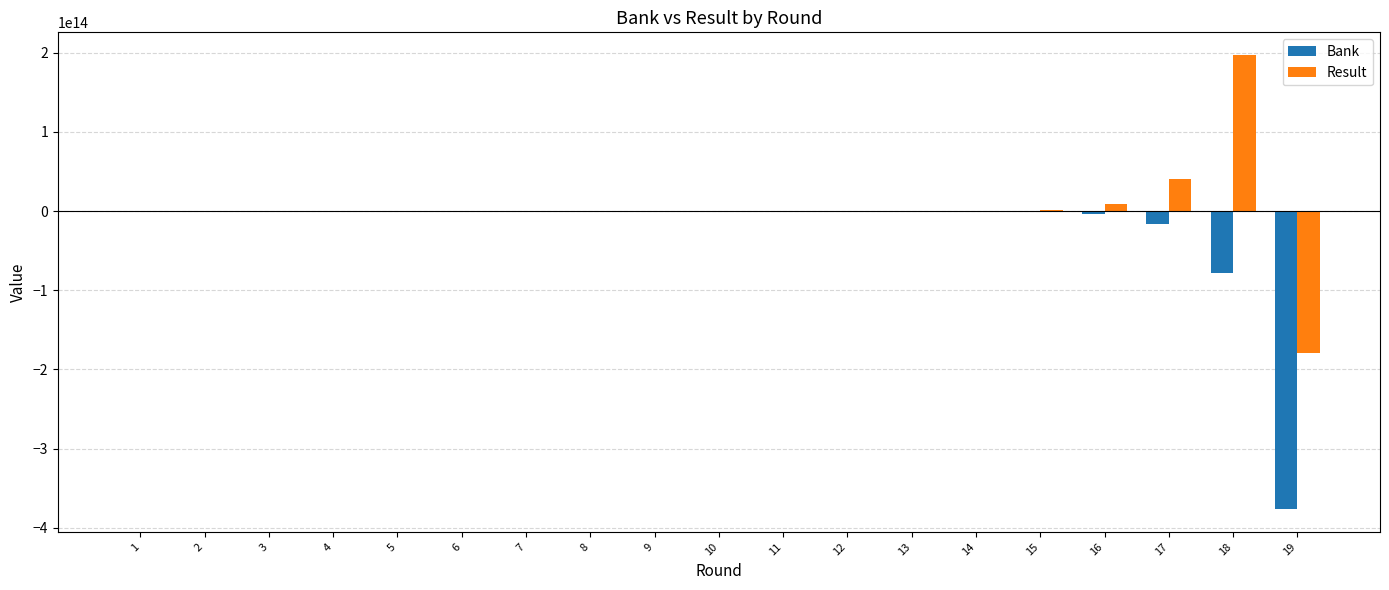

At which category is the sum across all series the highest?

18